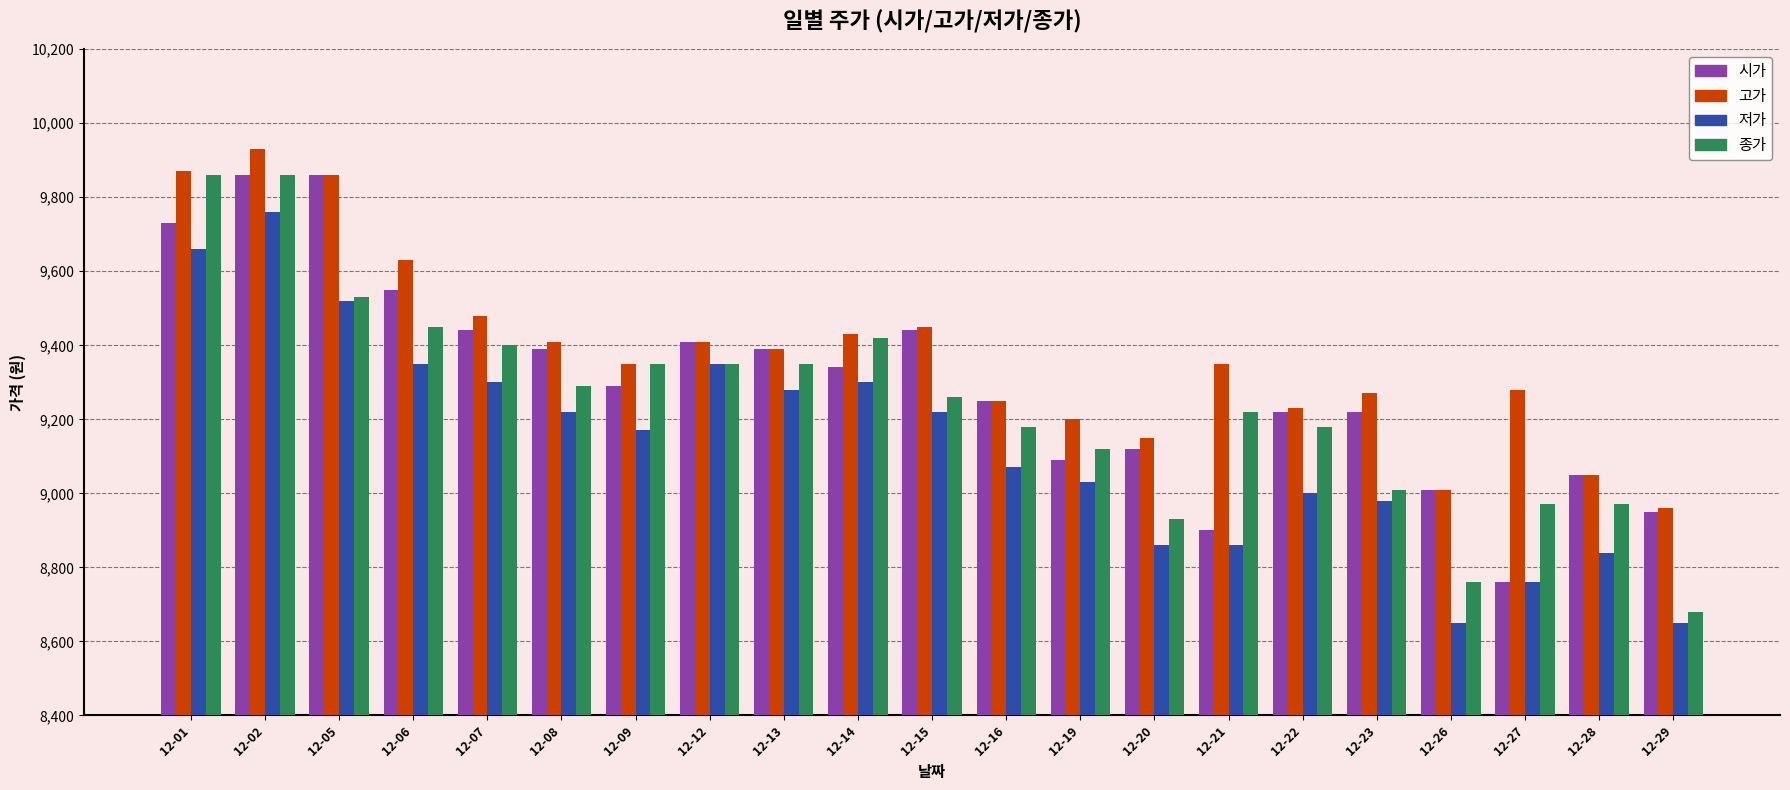

What is the difference between the second highest and minimum values in the 종가 series?

1180